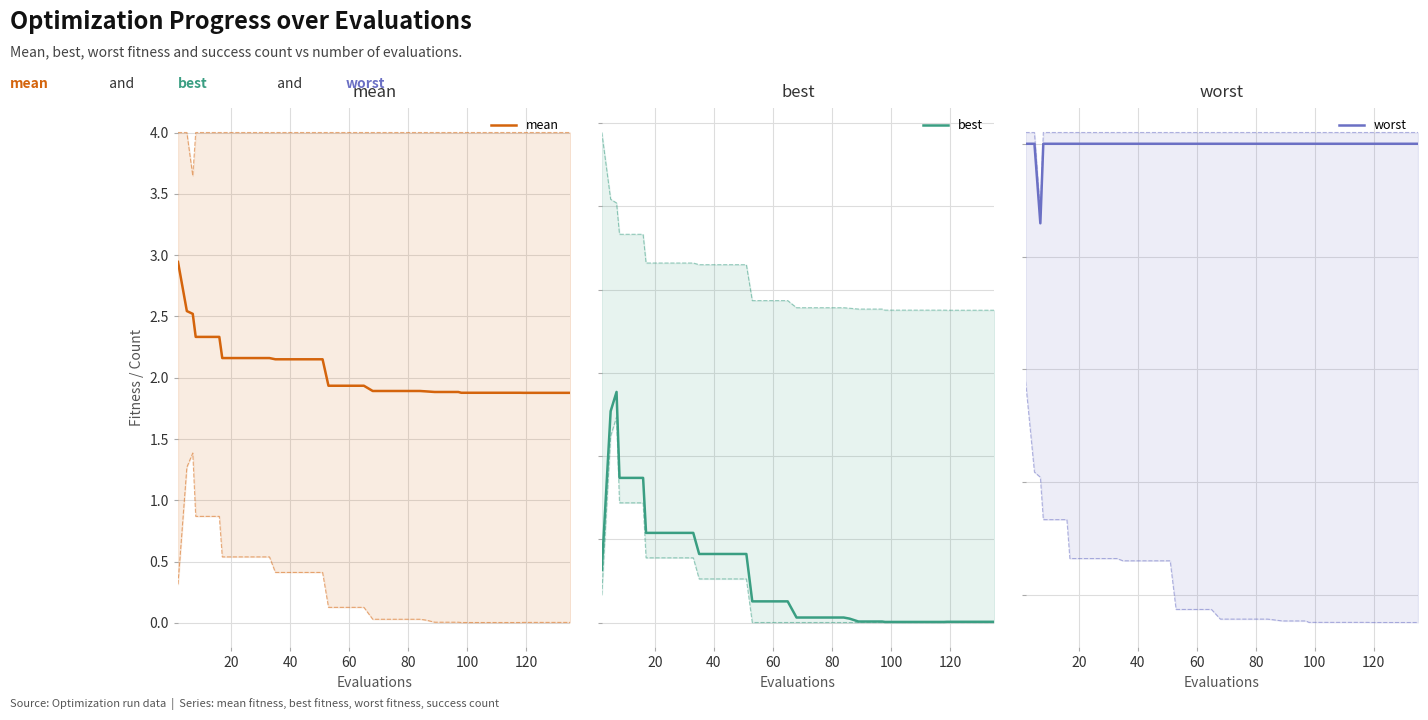

What is the difference between the second highest and second lowest values in the mean series?

0.7